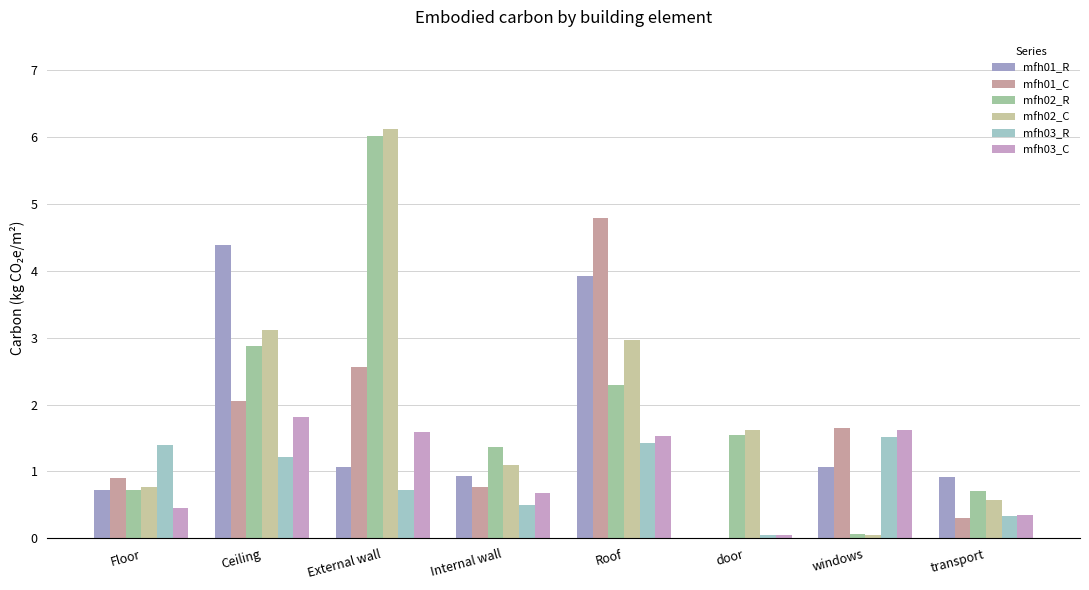

What are all the series names shown in the legend?

mfh01_R, mfh01_C, mfh02_R, mfh02_C, mfh03_R, mfh03_C